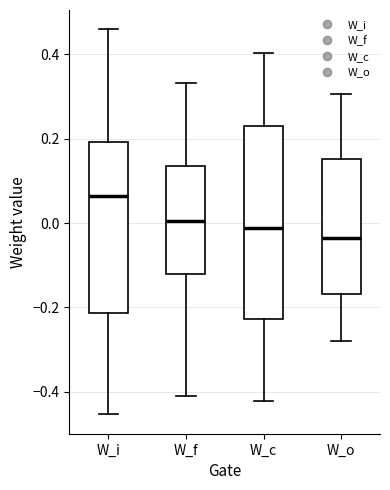

Which box has the highest median line?

W_i